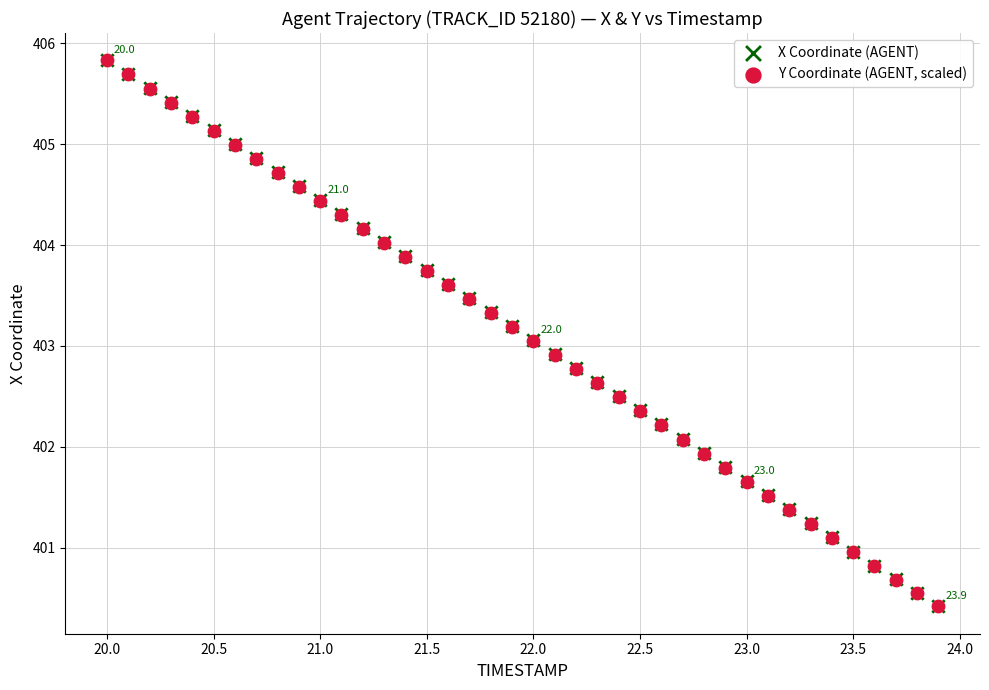

What are all the series names shown in the legend?

X Coordinate (AGENT), Y Coordinate (AGENT, scaled)